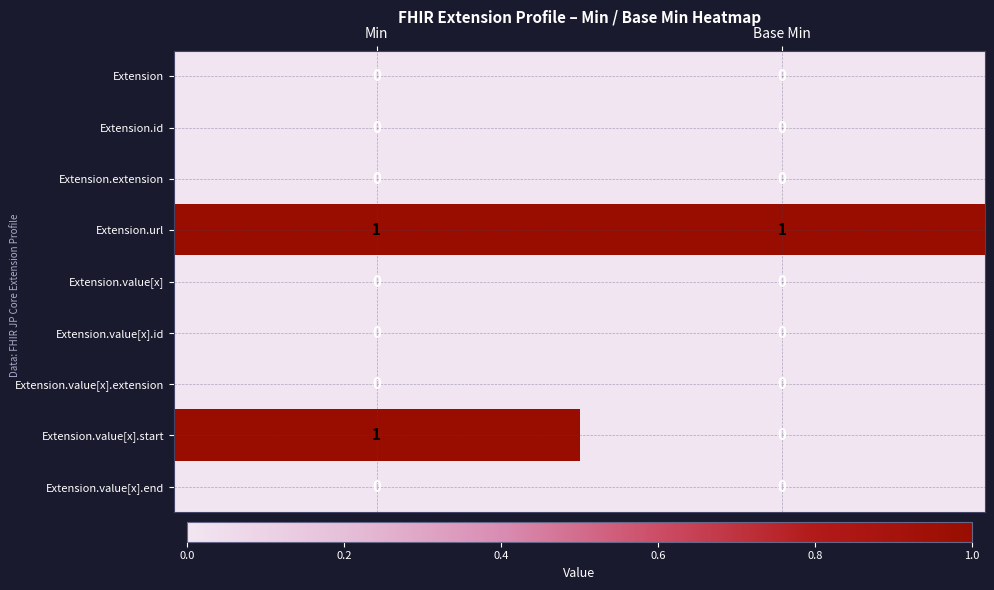

The value of Extension.value[x].end at Base Min is 0. True or false?

True